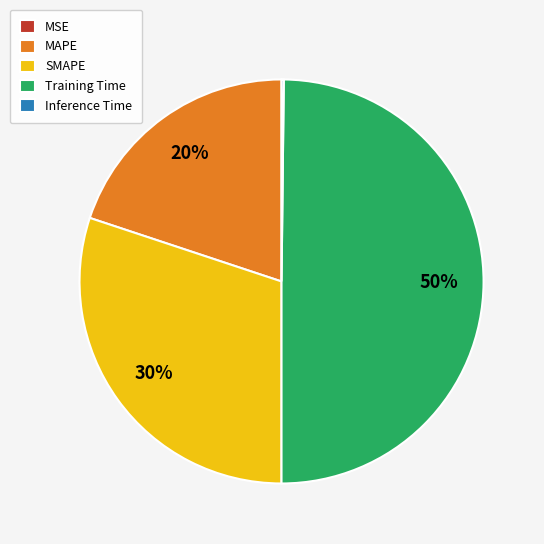

Which has a higher value, SMAPE or Training Time?

Training Time